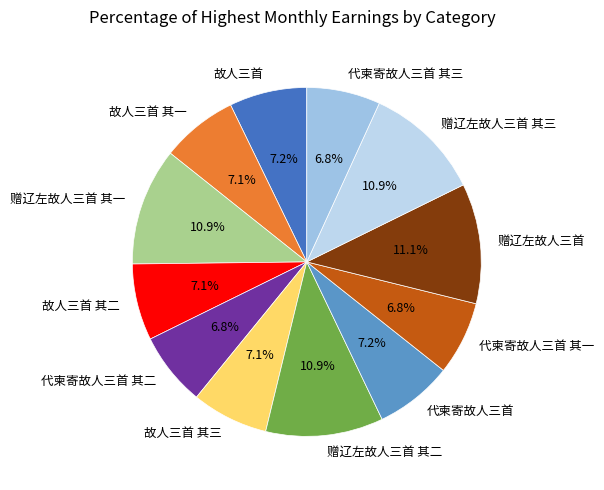

Is there any slice that represents more than half of the pie?

No